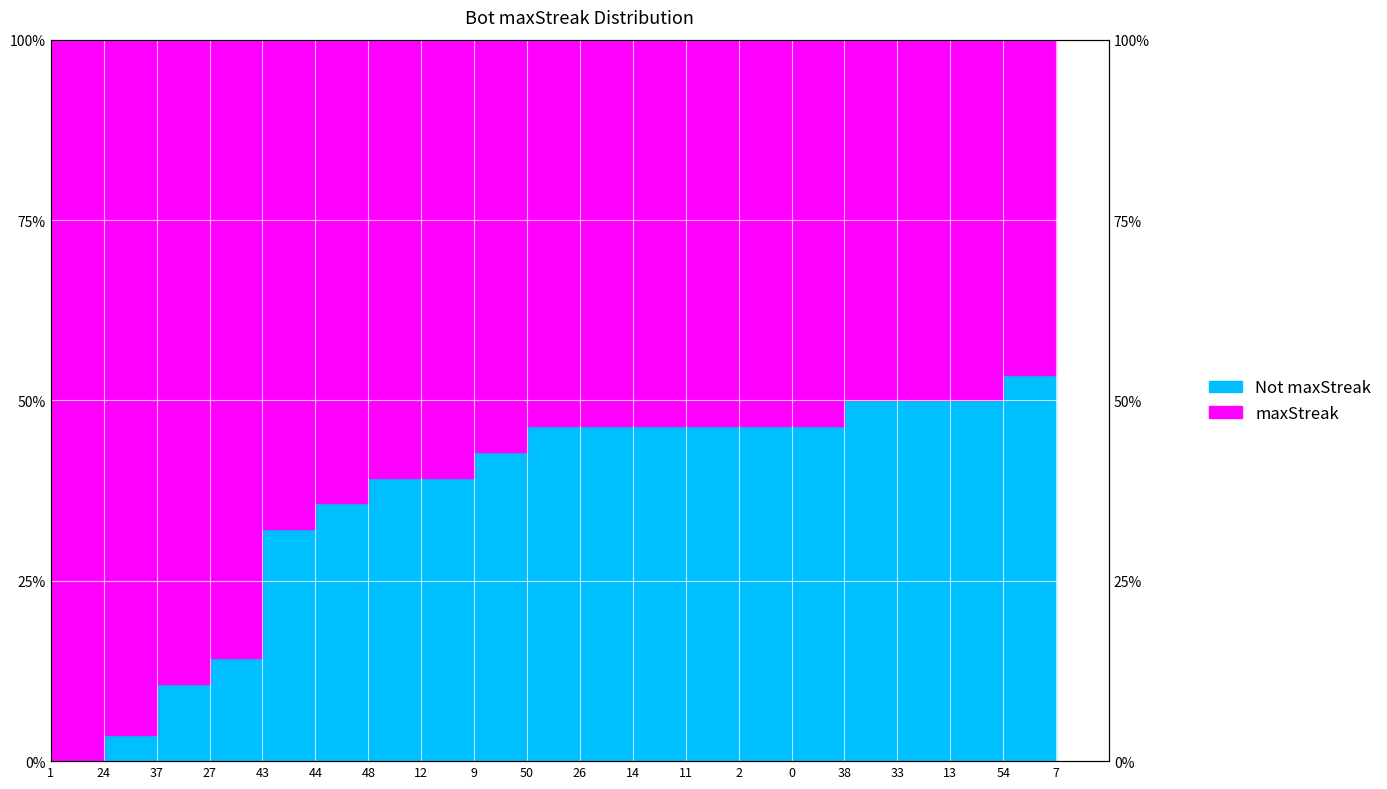

List the labels in order of value, smallest first.

1, 24, 37, 27, 43, 44, 48, 12, 9, 50, 26, 14, 11, 2, 0, 38, 33, 13, 54, 7